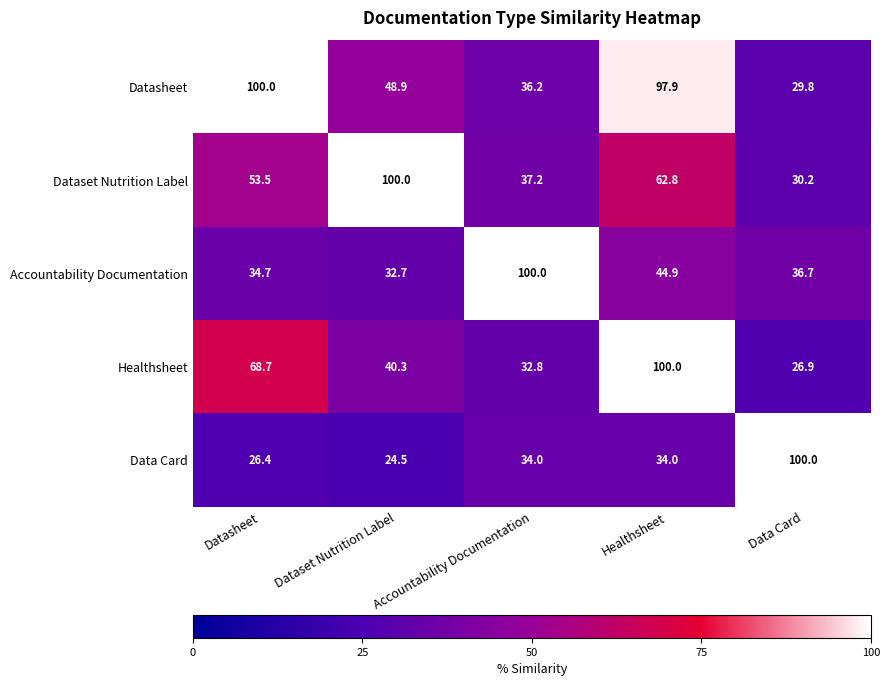

What is the difference between the maximum and minimum values in the Data Card series?

75.5